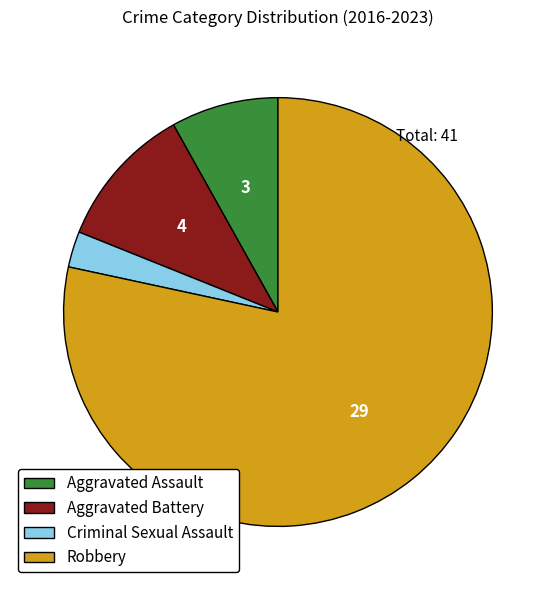

How many segments does this pie chart have?

4